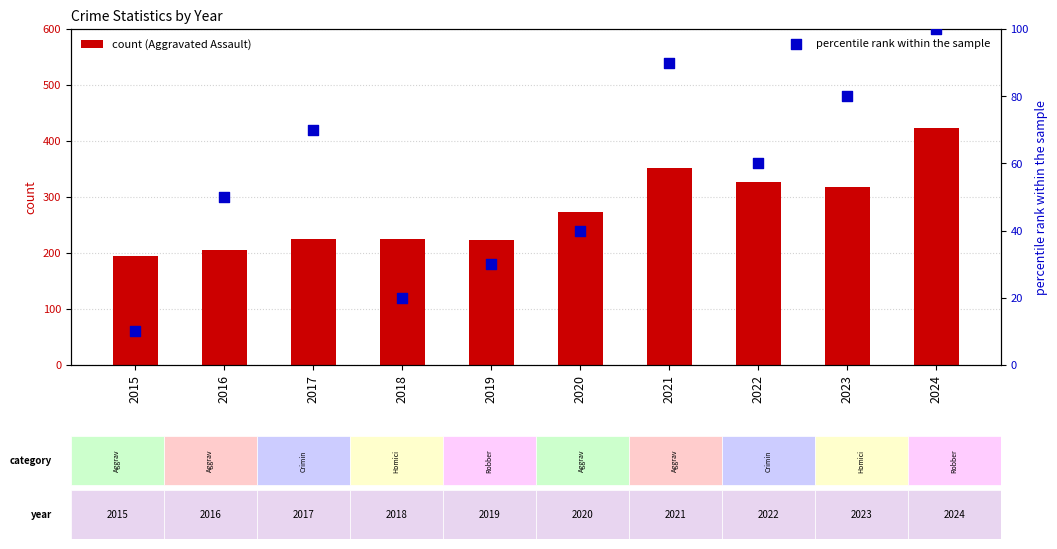

Which series has the widest spread of Y values?

count (Aggravated Assault)